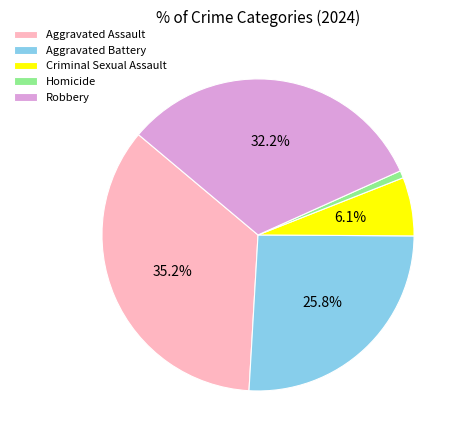

True or false: Homicide accounts for 1% of the total.

True